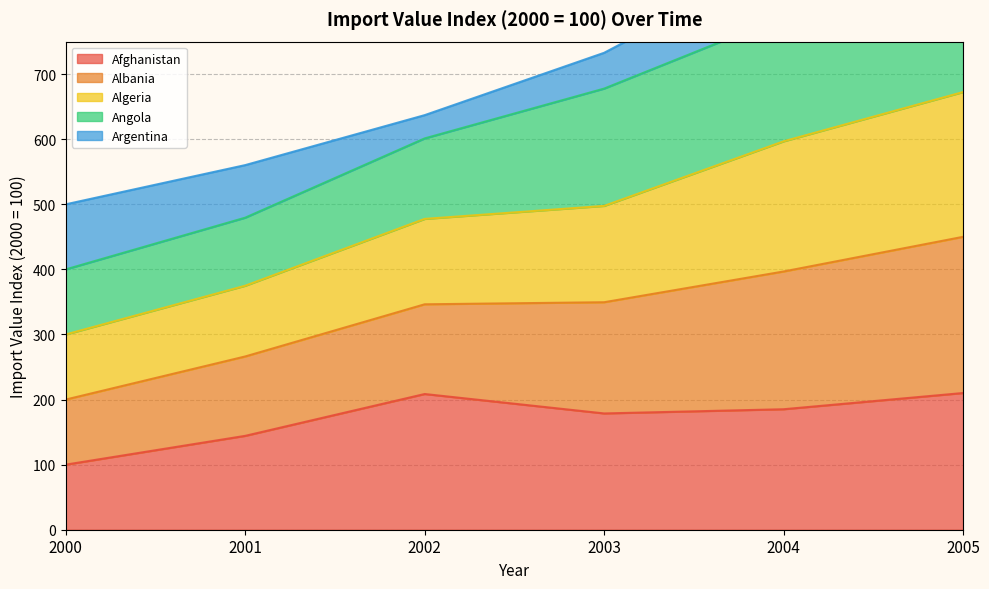

Is it true that Afghanistan equals 185.1 at 2004?

True